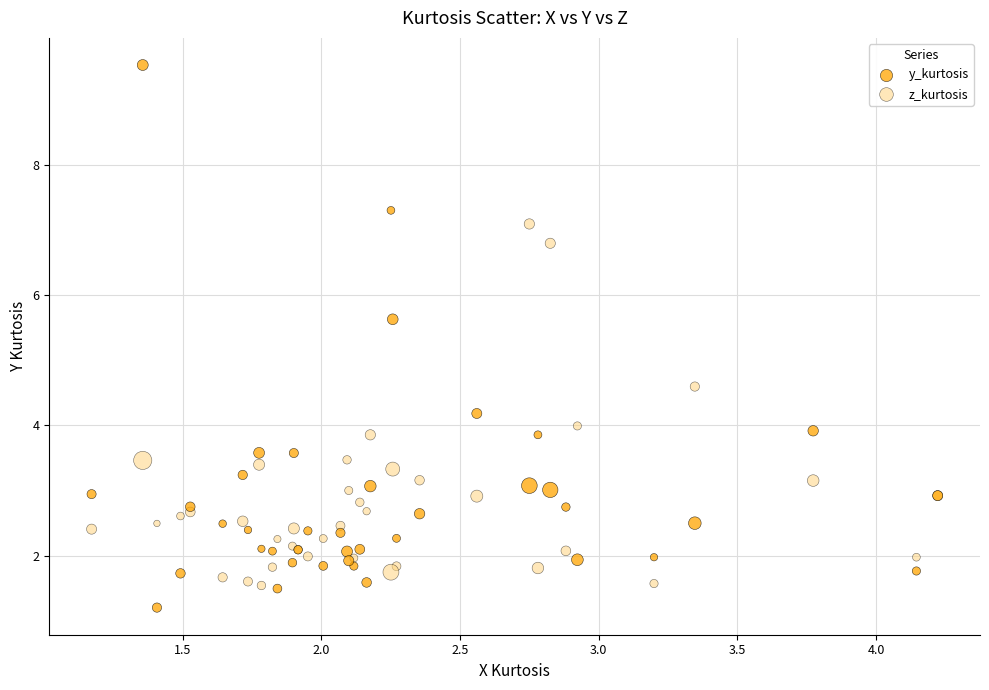

What are all the series names shown in the legend?

y_kurtosis, z_kurtosis